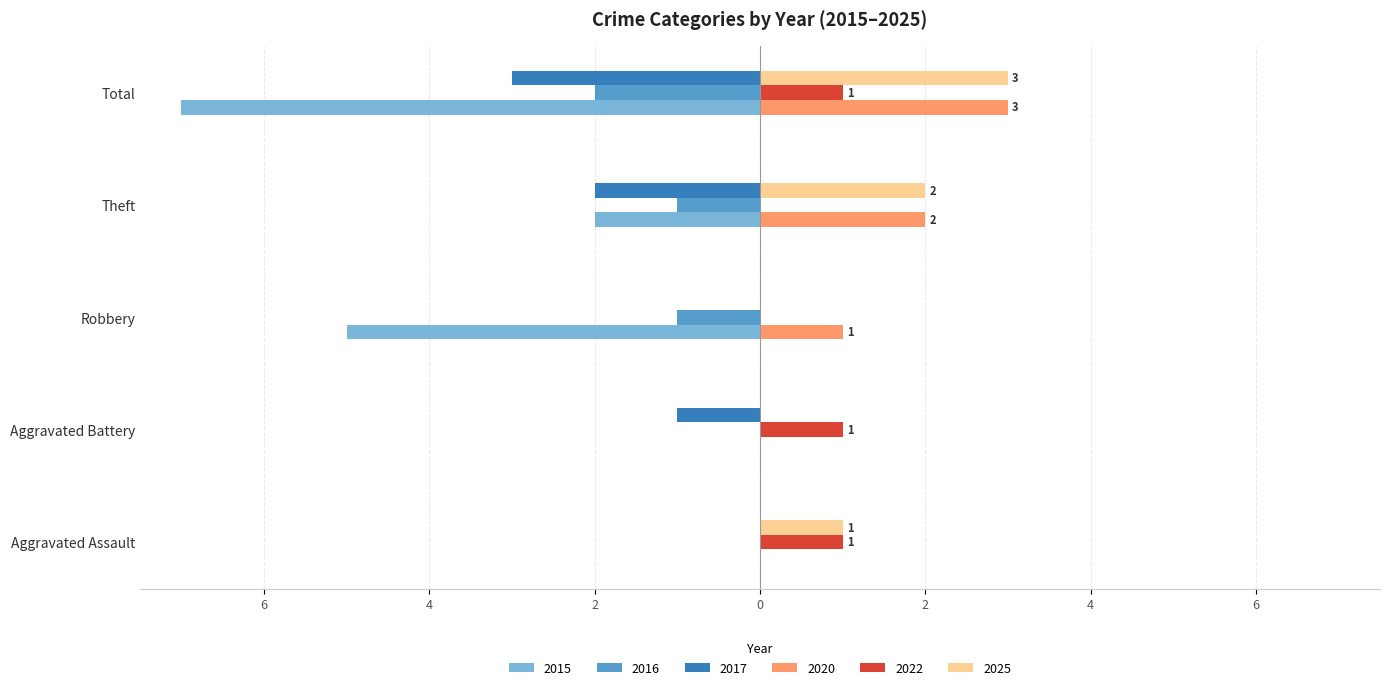

What are all the series names shown in the legend?

2015, 2016, 2017, 2020, 2022, 2025